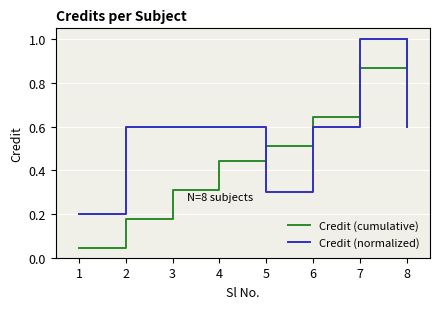

The value of Credit (normalized) at 3 is 1.0. True or false?

False